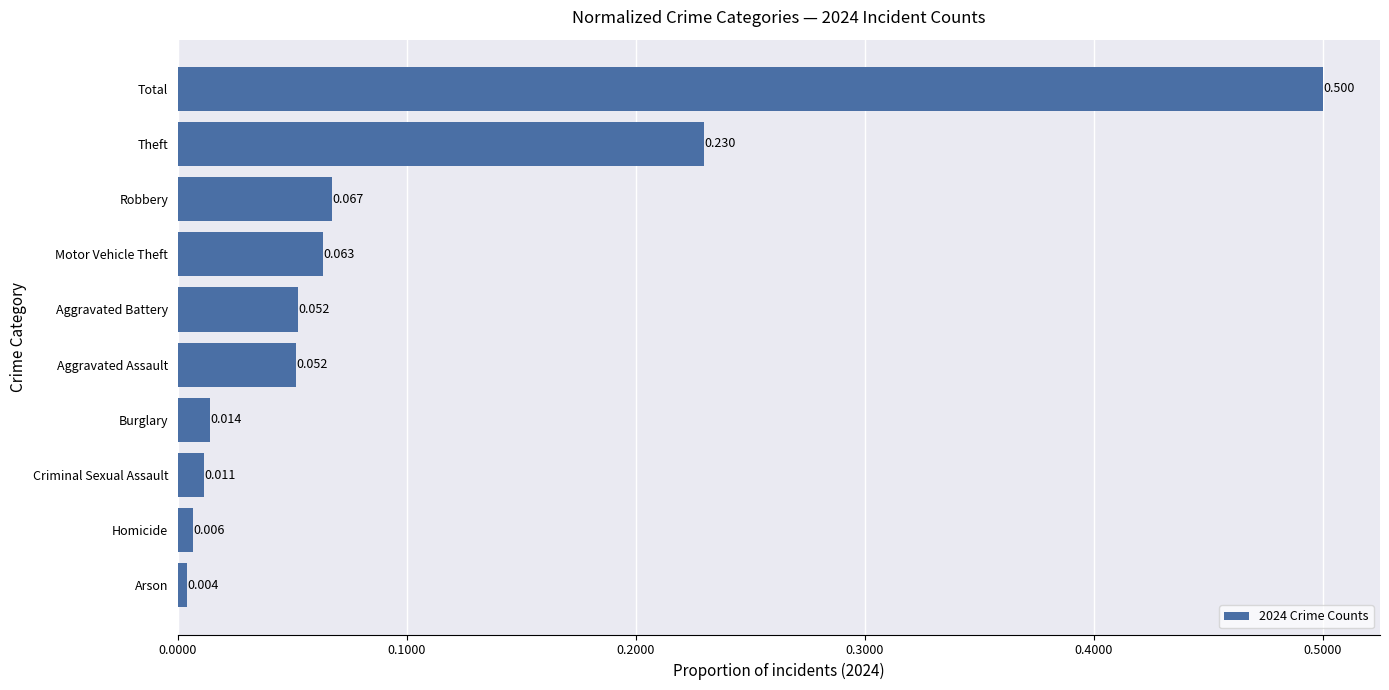

Which label corresponds to the largest value in the chart?

Total